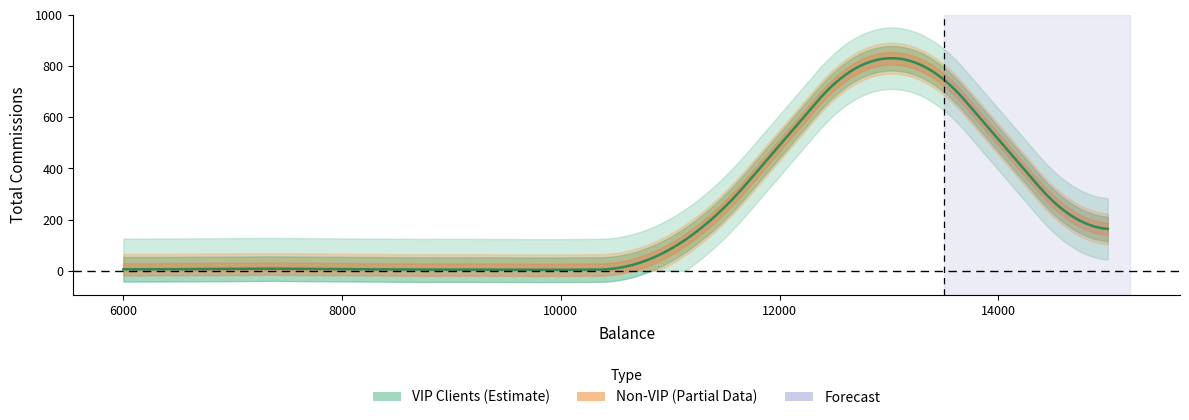

How many lines are shown in the chart?

1